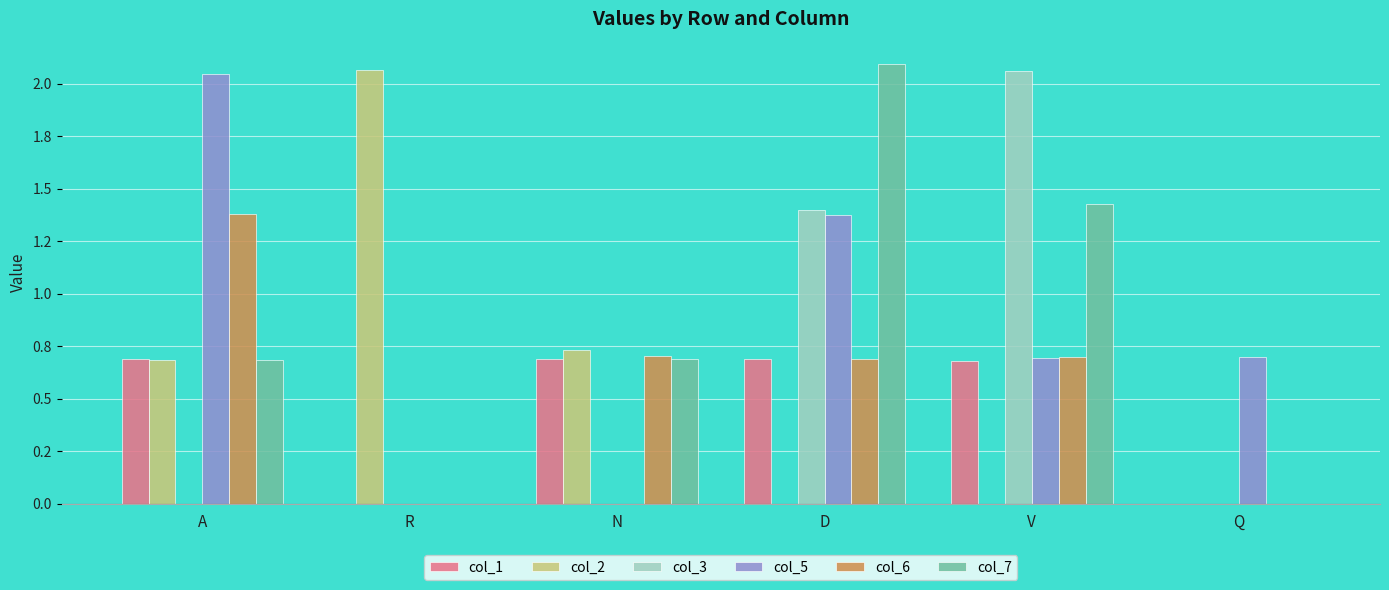

What is the label of the 3rd bar from the left?

N